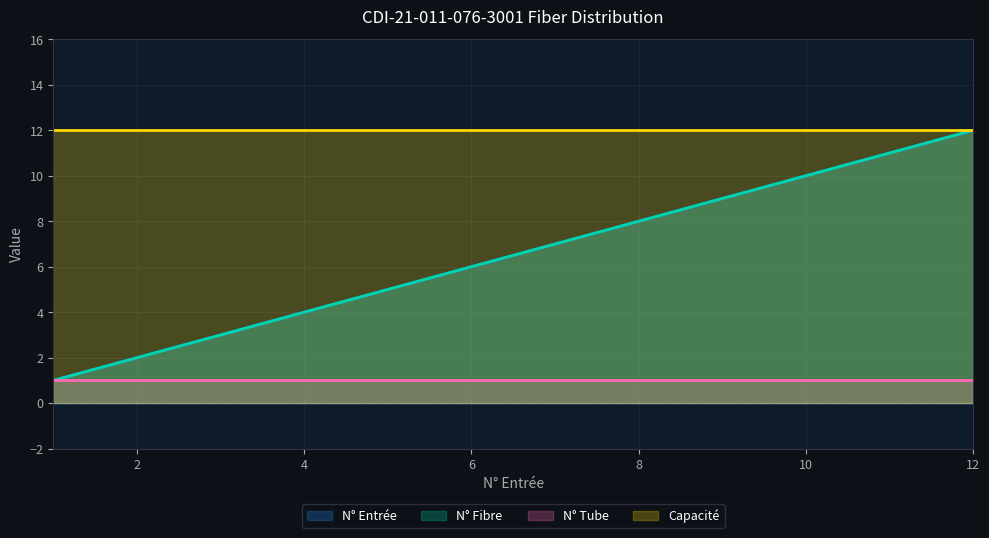

True or false: N° Fibre and N° Entrée intersect in this chart.

False